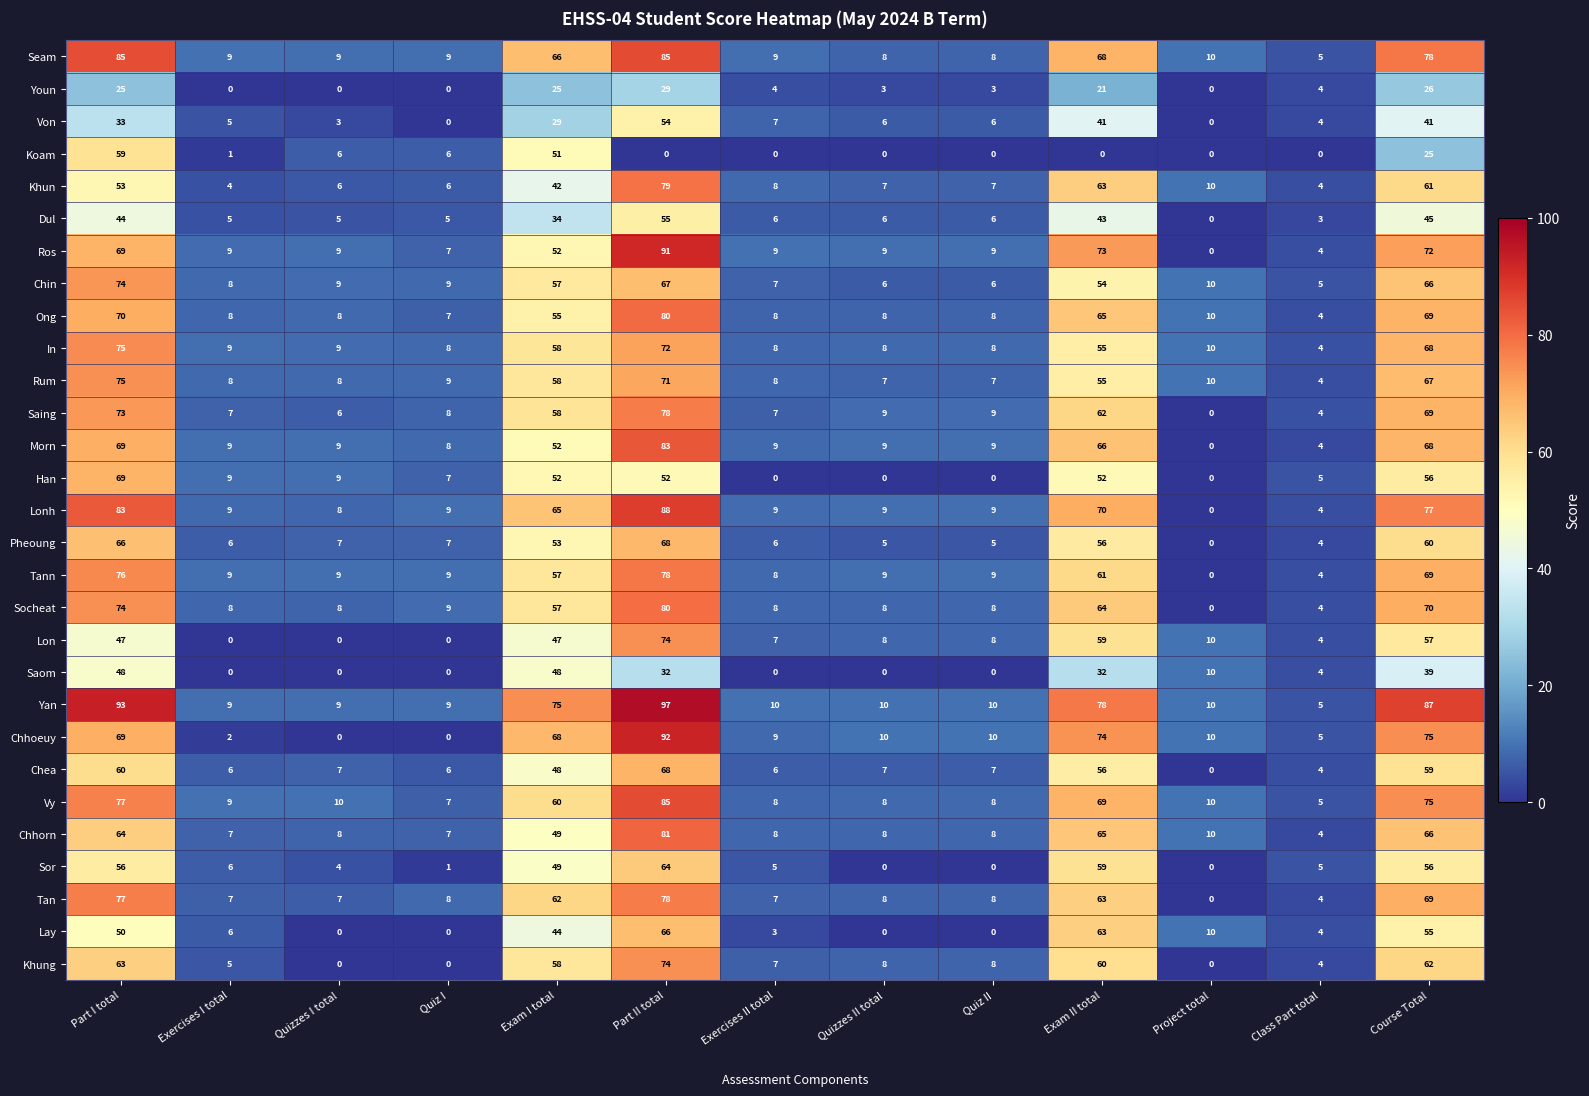

What is the approximate value of Lay at Part II total, to the nearest 10?

70